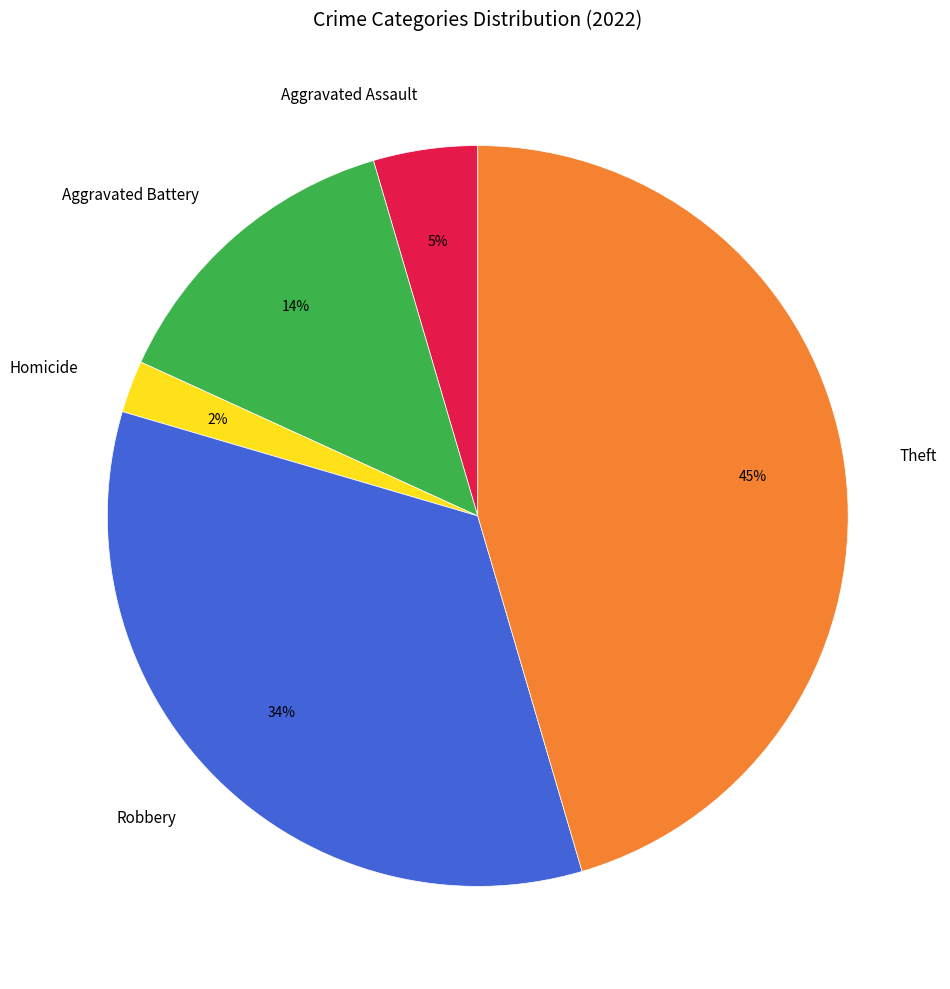

How many slices are in this pie chart?

5